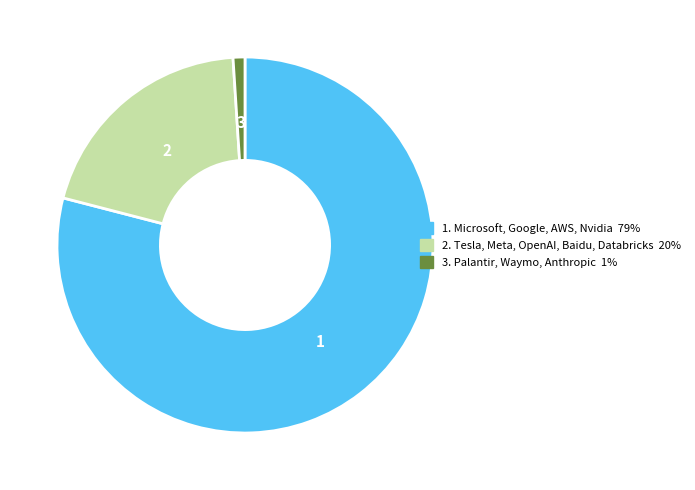

Is there a majority slice in this chart?

Yes